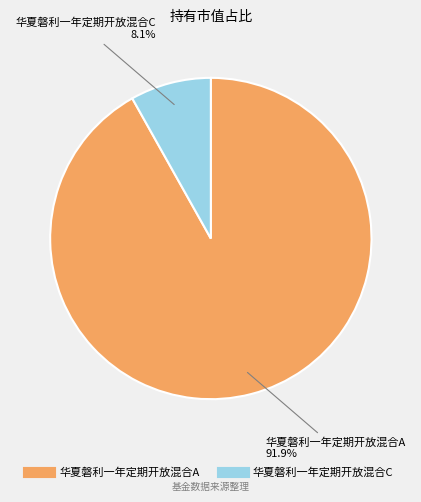

Which has a higher value, 华夏磐利一年定期开放混合C or 华夏磐利一年定期开放混合A?

华夏磐利一年定期开放混合A